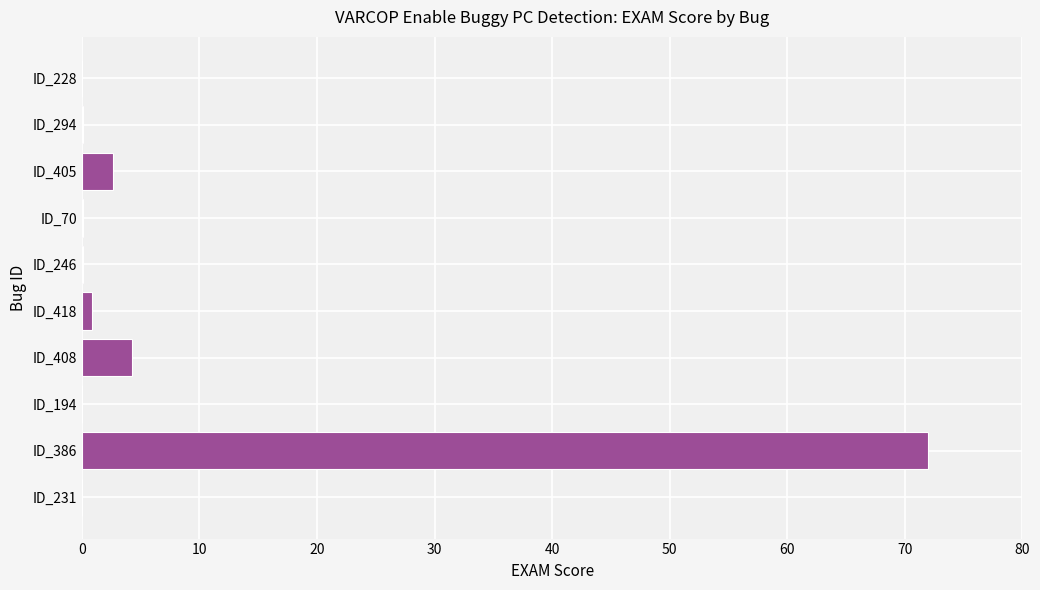

The chart shows a value of 0.0 at ID_231. True or false?

True